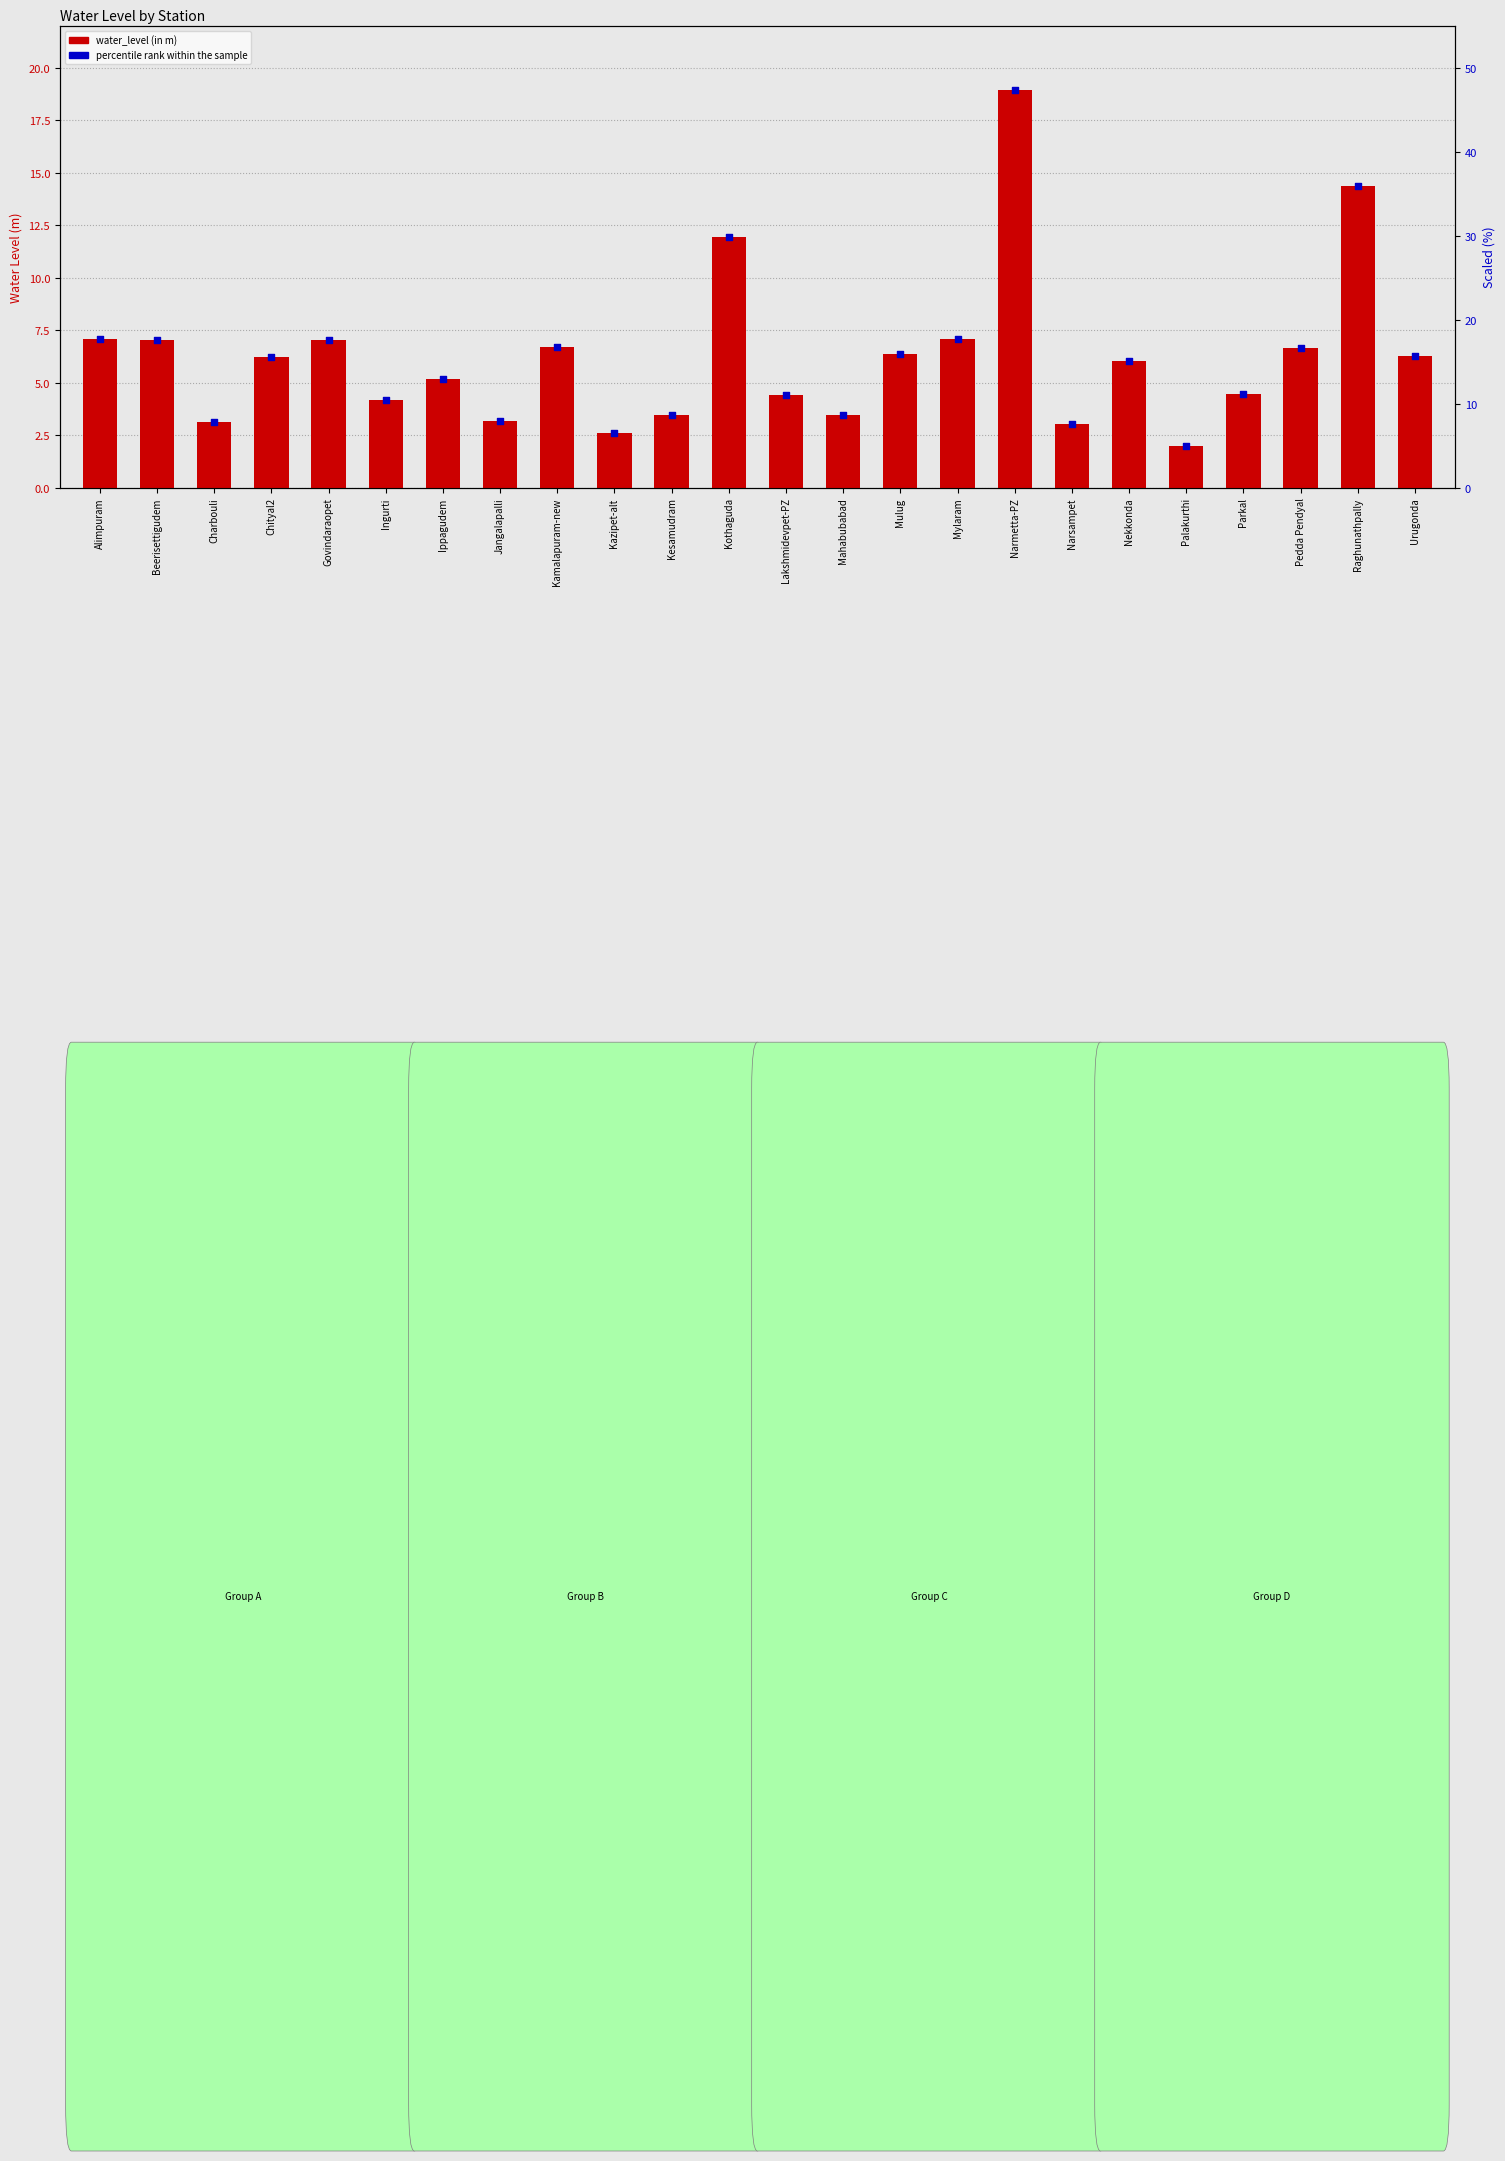

Which series contains the highest Y value?

percentile rank within the sample